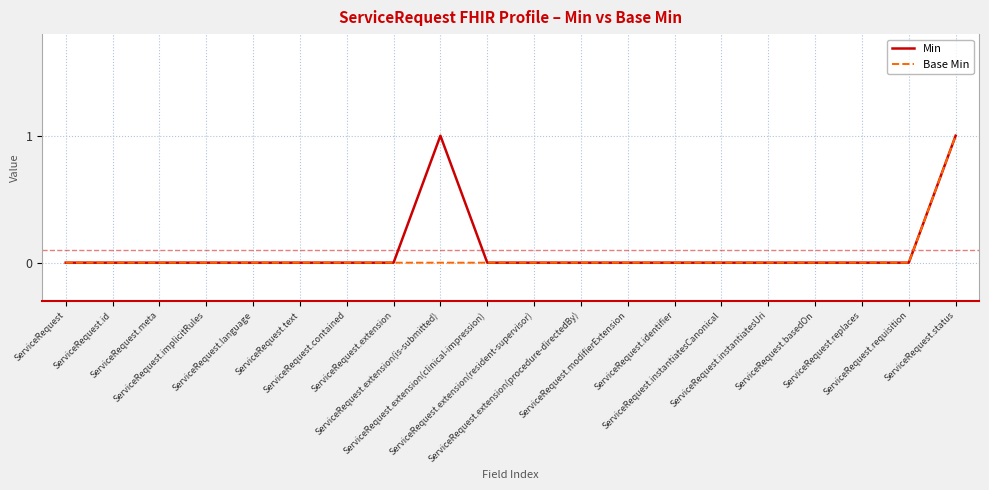

How many interior local peaks does the Min series have?

1